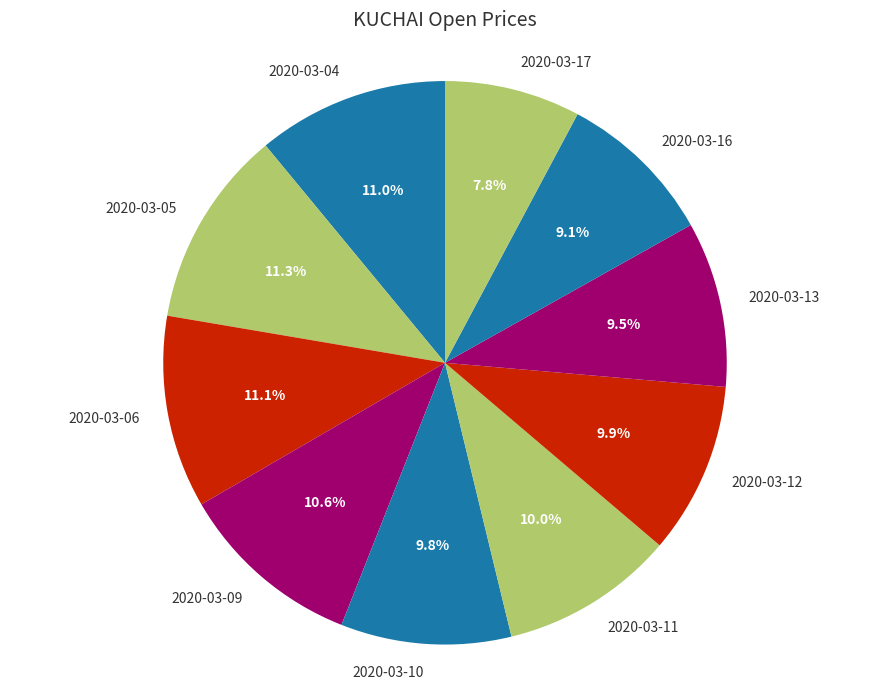

Count the number of slices in the pie.

10